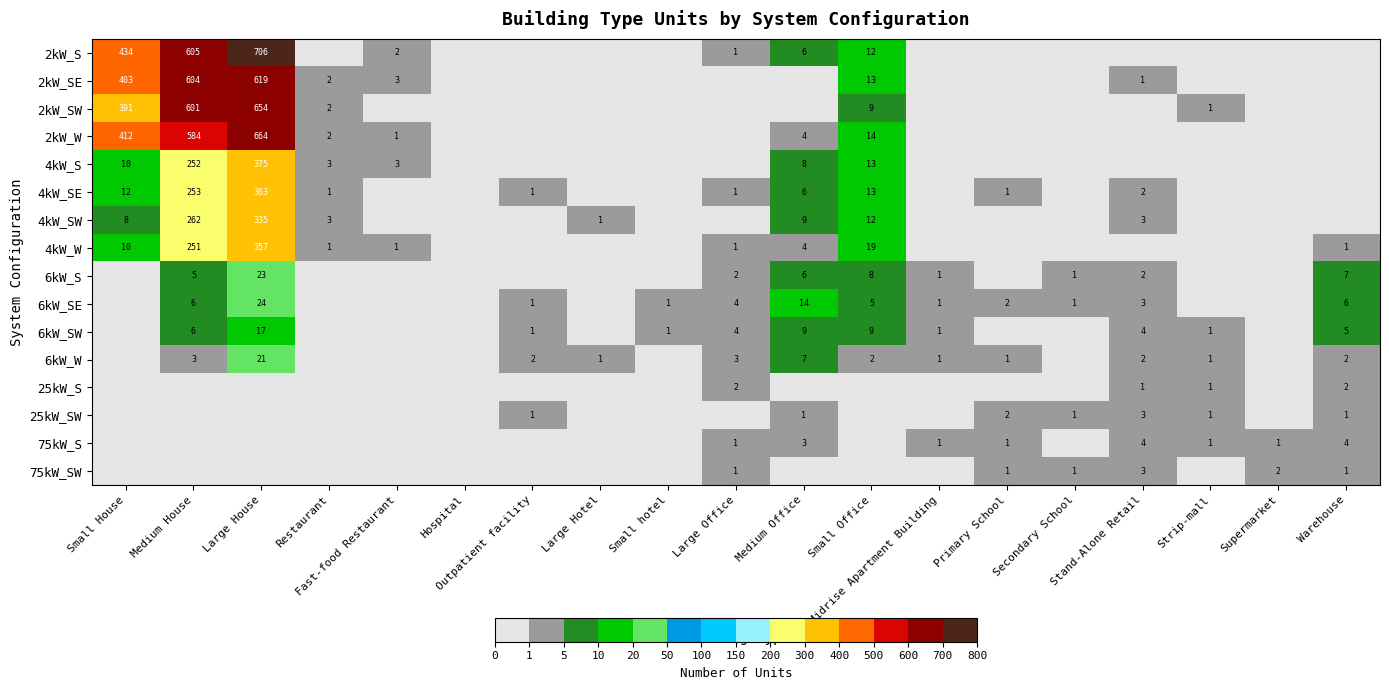

Is the value of 25kW_S at Large House greater than the value of 75kW_SW at Medium Office?

No